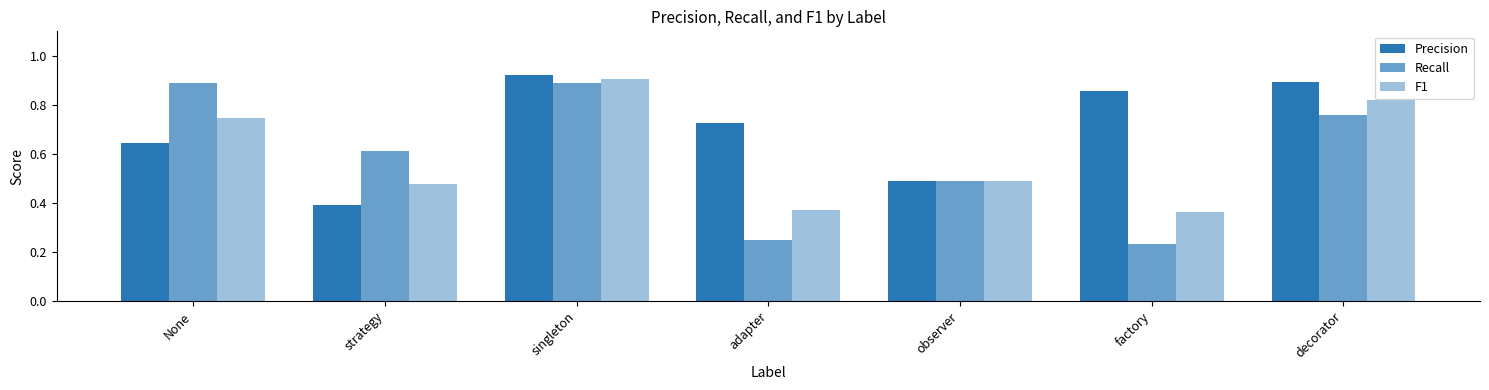

Are the bars grouped side by side (vs. stacked)?

Yes